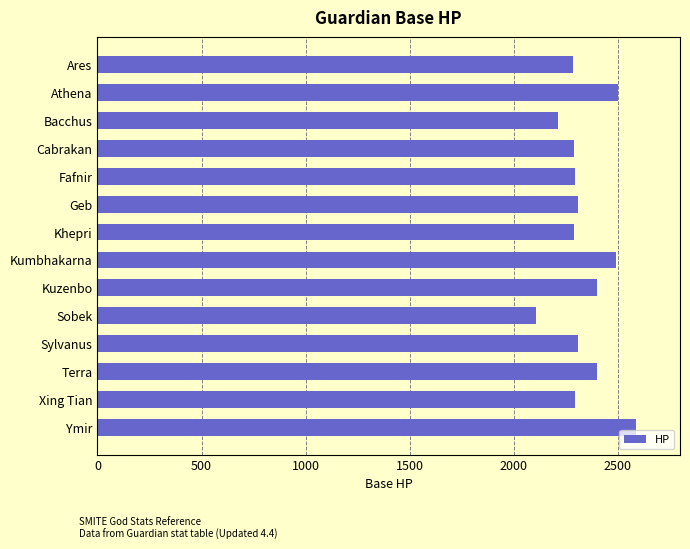

What is the difference between the maximum and minimum values?

480